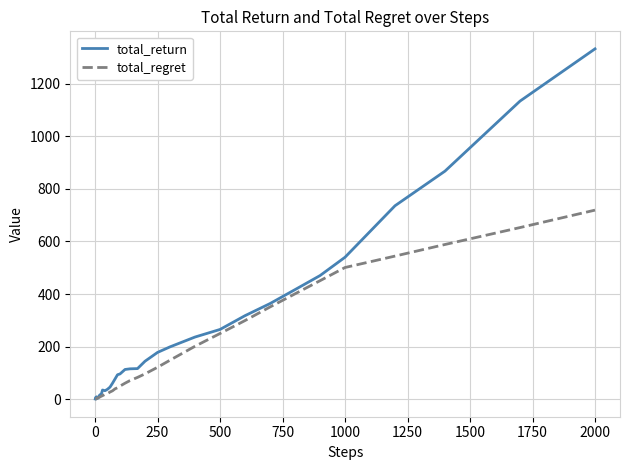

What are all the series names shown in the legend?

total_return, total_regret